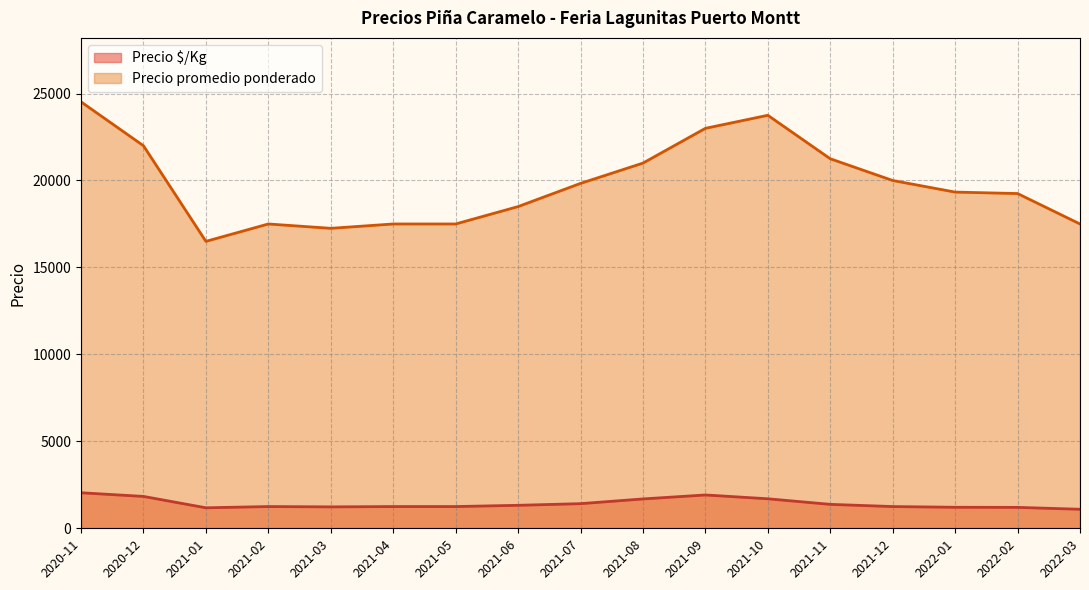

List the series in order of their peak value, lowest first.

Precio $/Kg, Precio promedio ponderado